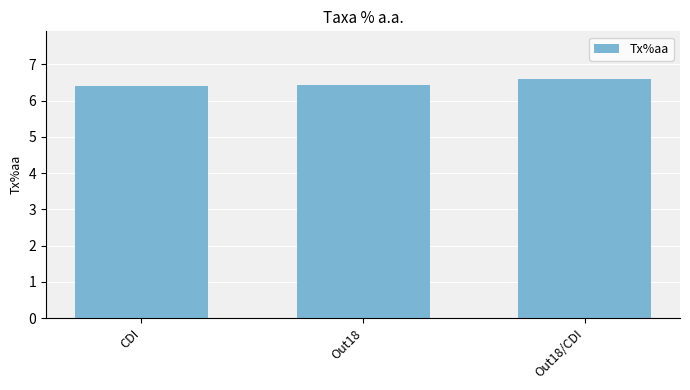

The value at CDI is 6.4. True or false?

True